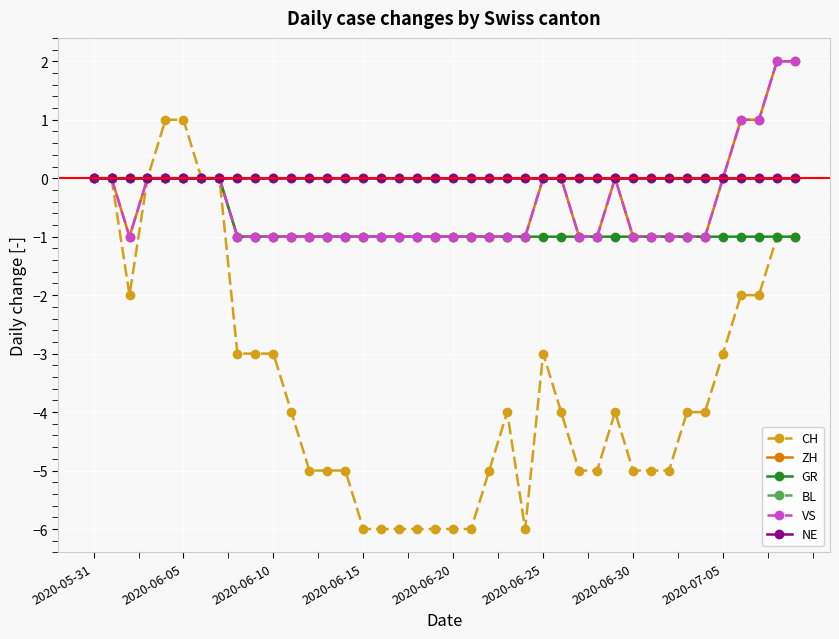

Is this an area chart (filled region under the line)?

No